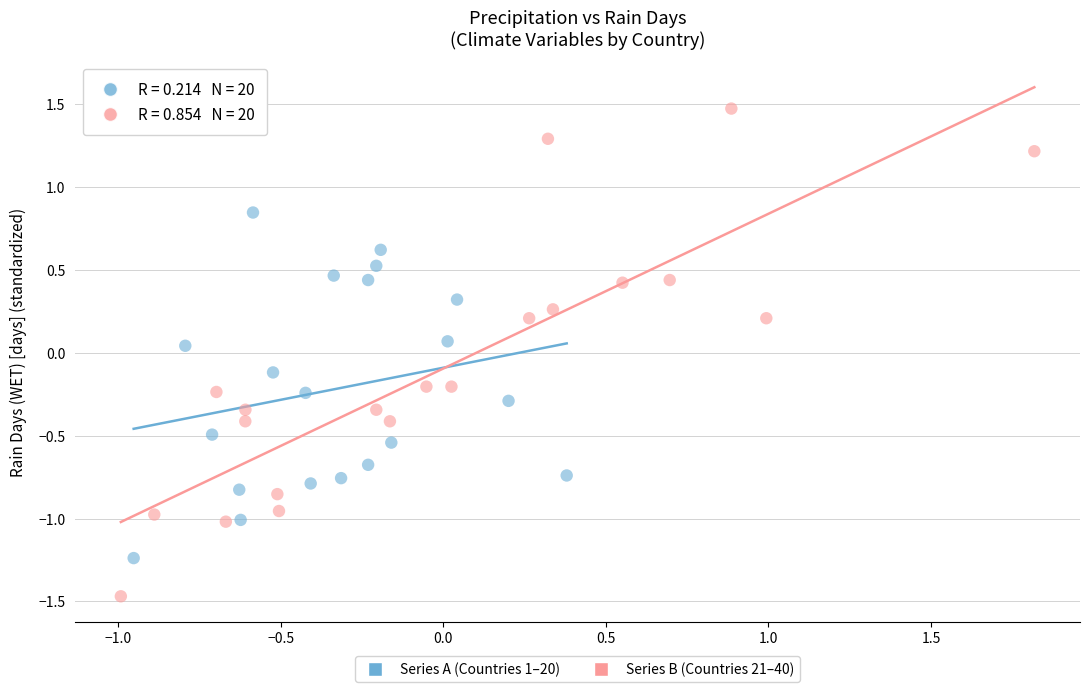

Which series reaches the minimum Y coordinate?

Series B (Countries 21–40)